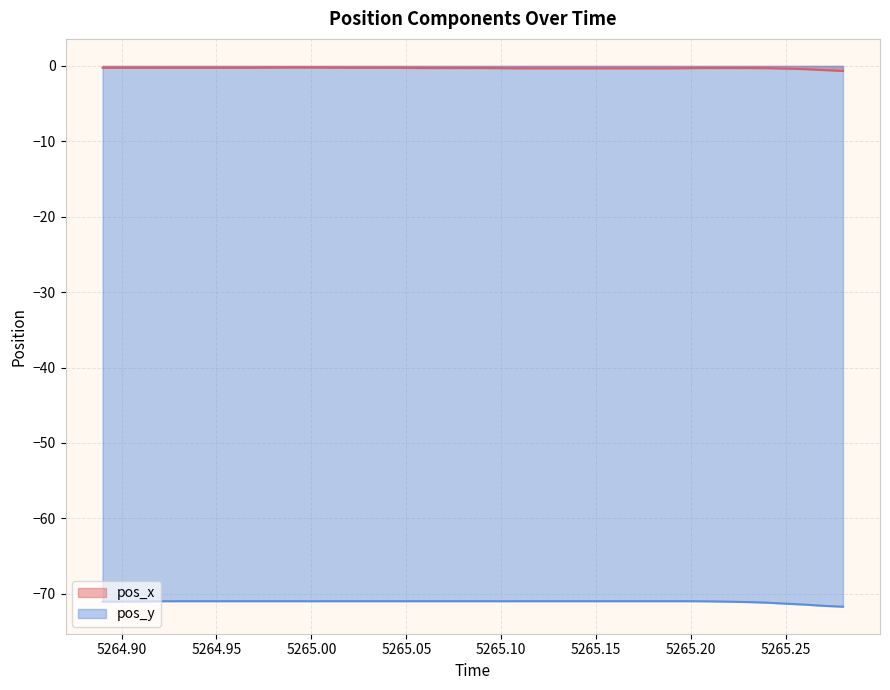

What is the highest value of the pos_y series?

-71.0